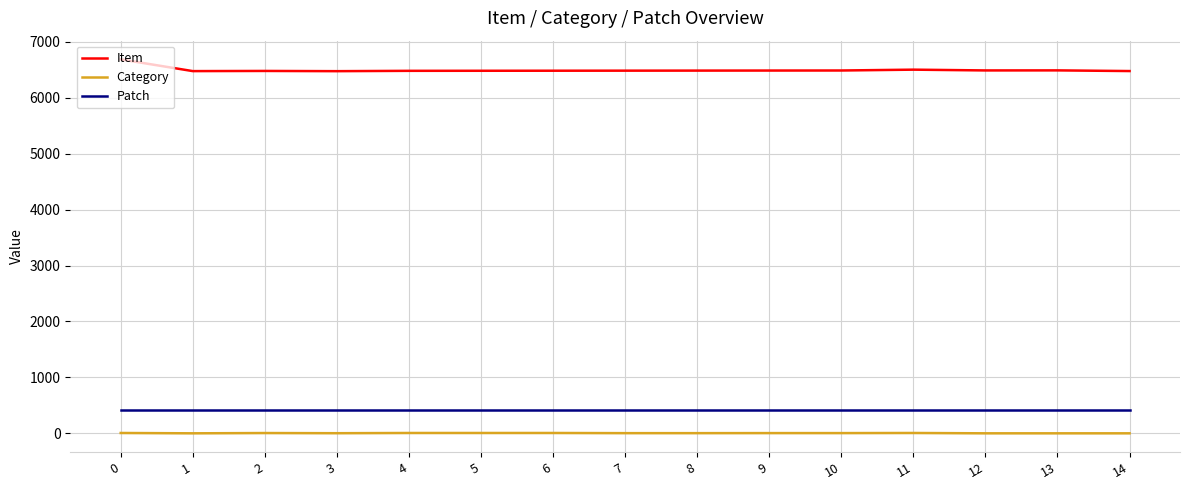

Which series has the widest spread of values?

Item